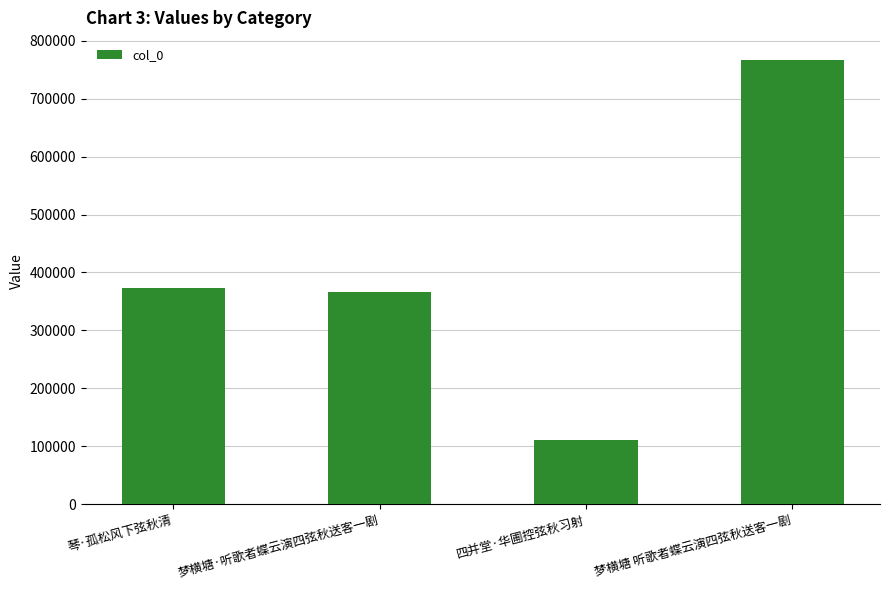

Reading left to right, transcribe all the data shown in this chart.

琴·孤松风下弦秋清=373148	梦横塘·听歌者蝶云演四弦秋送客一剧=365954	四并堂·华圃控弦秋习射=110489	梦横塘 听歌者蝶云演四弦秋送客一剧=766577